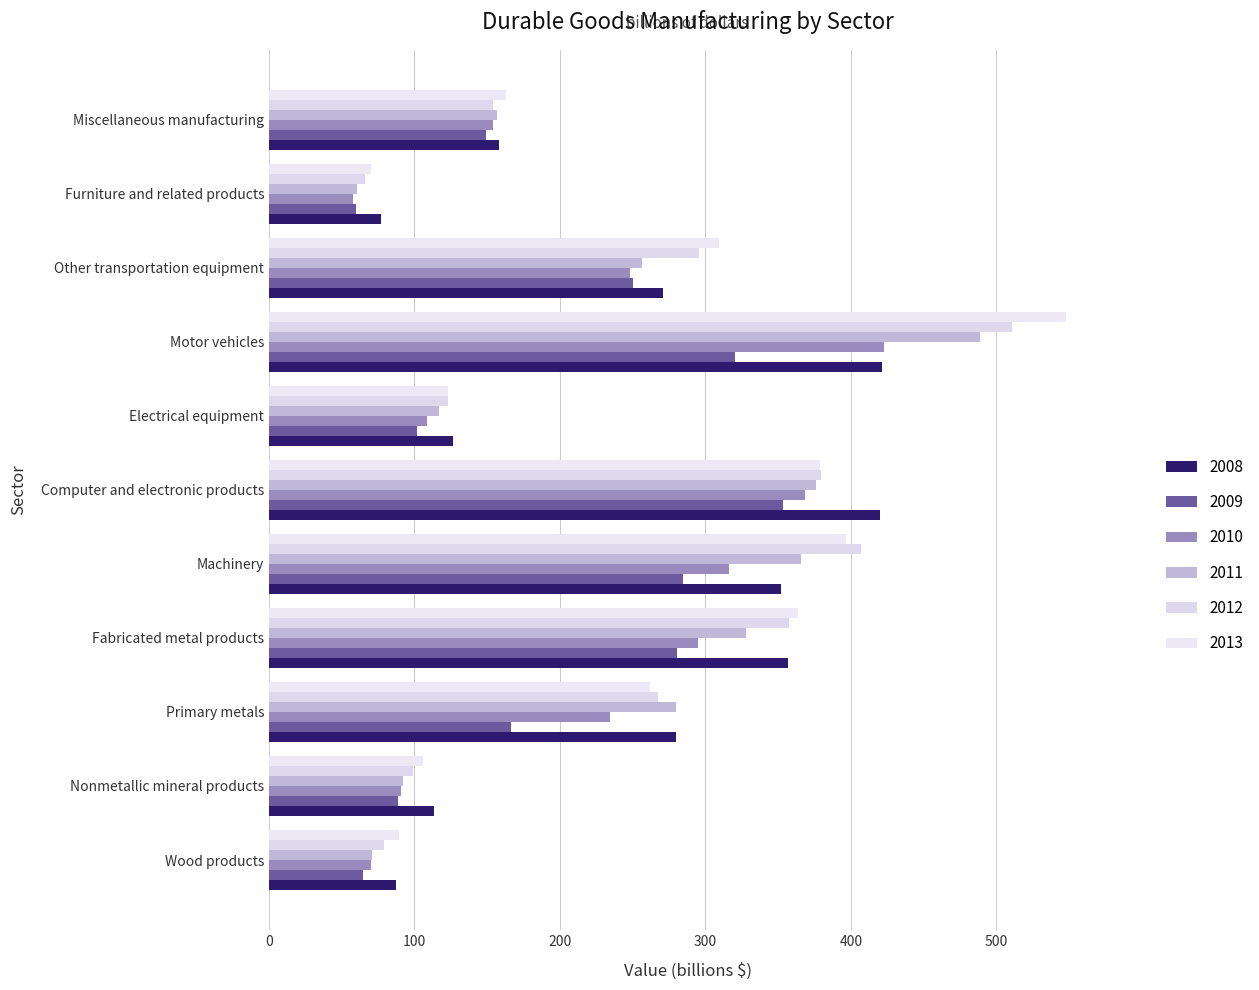

How many series are shown in this chart?

6